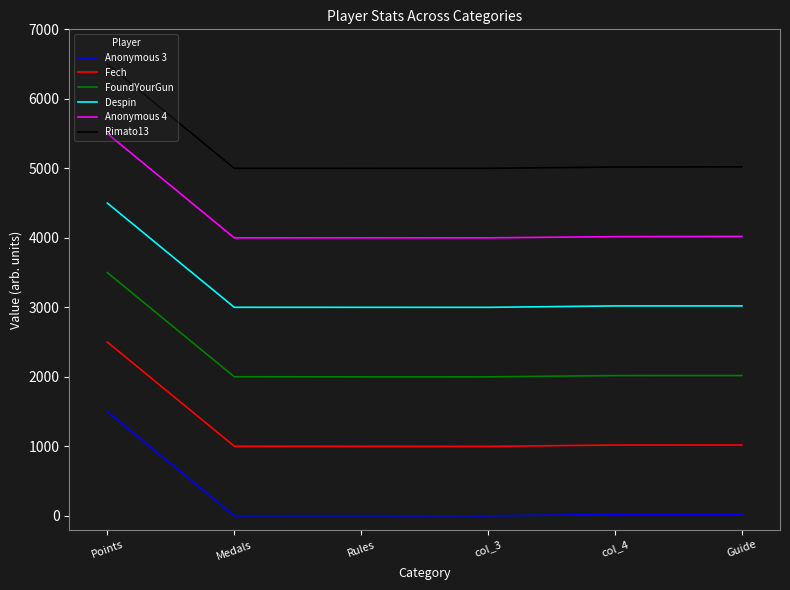

What are all the series names shown in the legend?

Anonymous 3, Fech, FoundYourGun, Despin, Anonymous 4, Rimato13